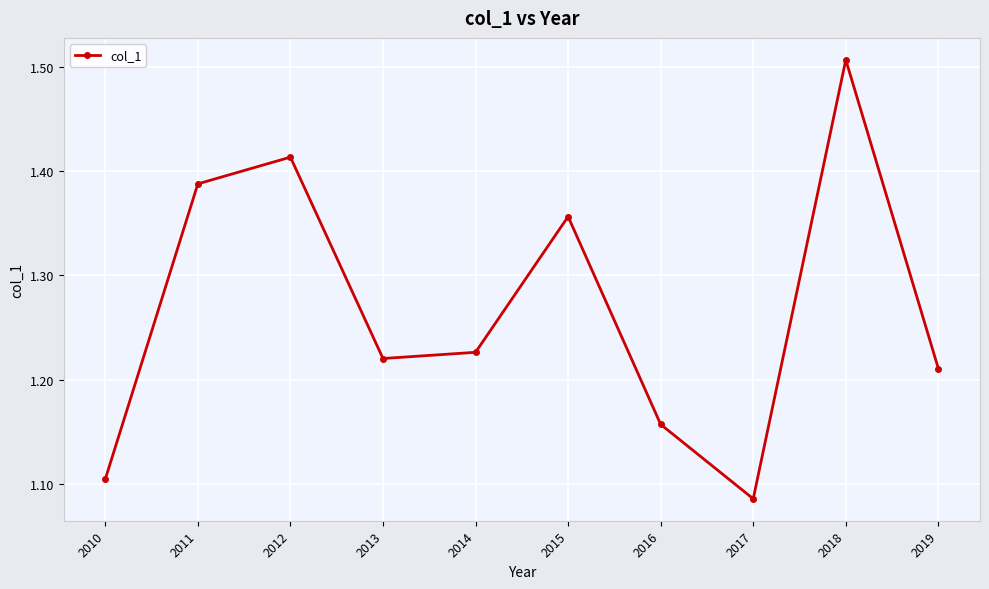

What is the difference between the maximum and minimum values?

0.4